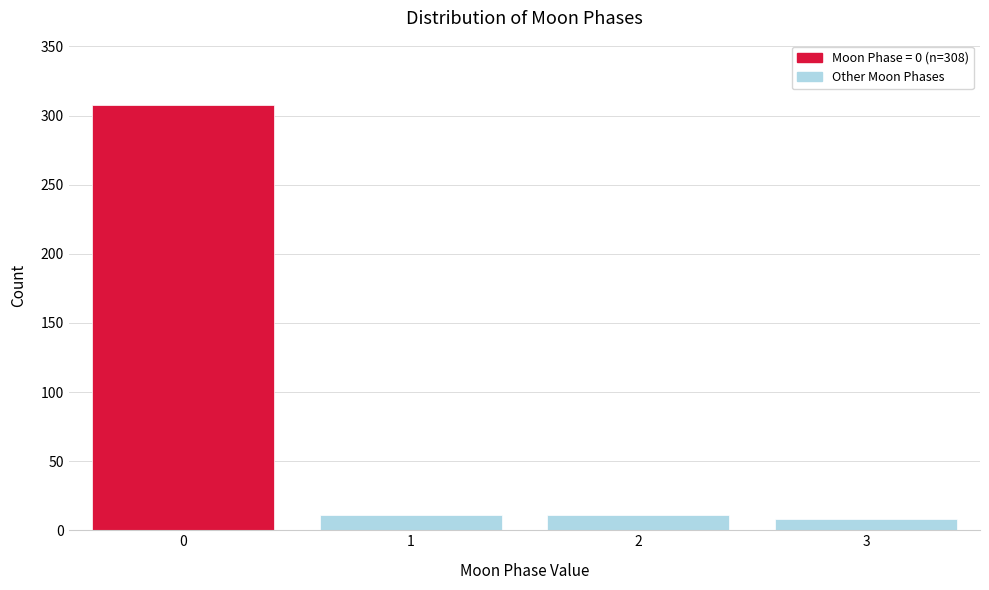

Reading right to left, transcribe all the data shown in this chart.

8	11	11	308